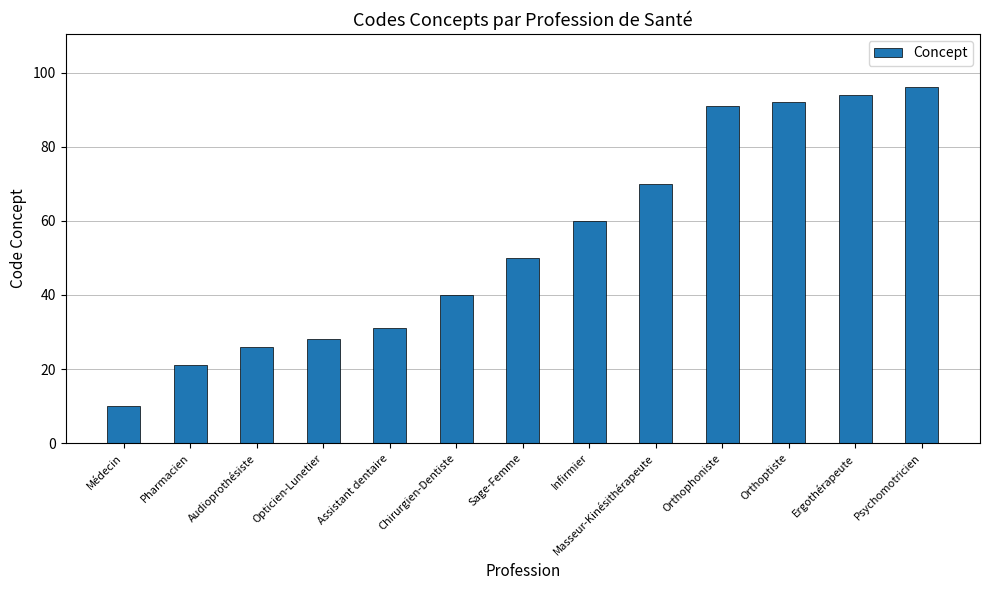

List the labels in order of value, largest first.

Psychomotricien, Ergothérapeute, Orthoptiste, Orthophoniste, Masseur-Kinésithérapeute, Infirmier, Sage-Femme, Chirurgien-Dentiste, Assistant dentaire, Opticien-Lunetier, Audioprothésiste, Pharmacien, Médecin